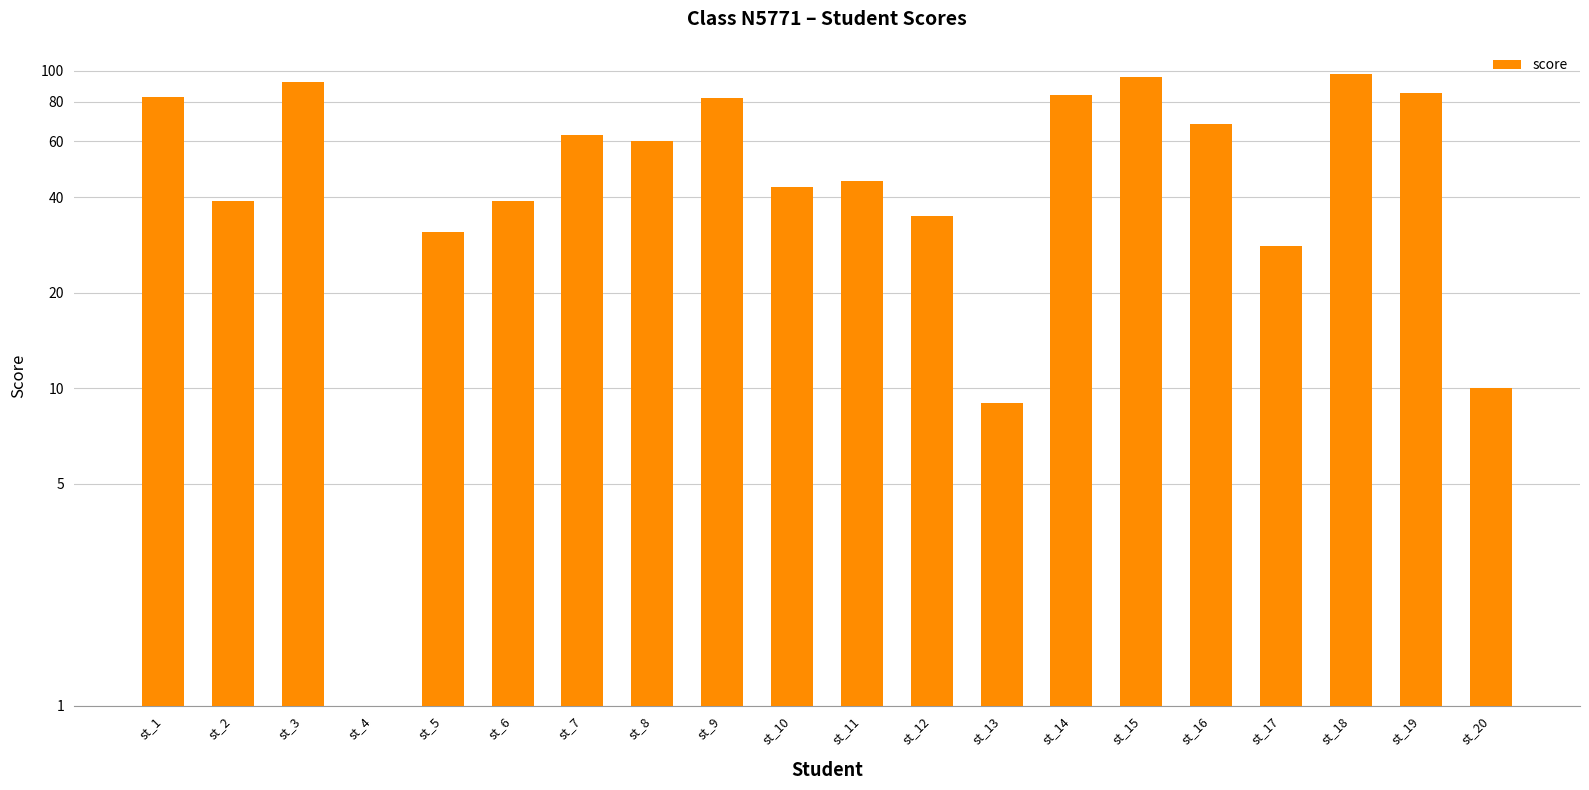

At which label does the data first exceed 60?

st_1